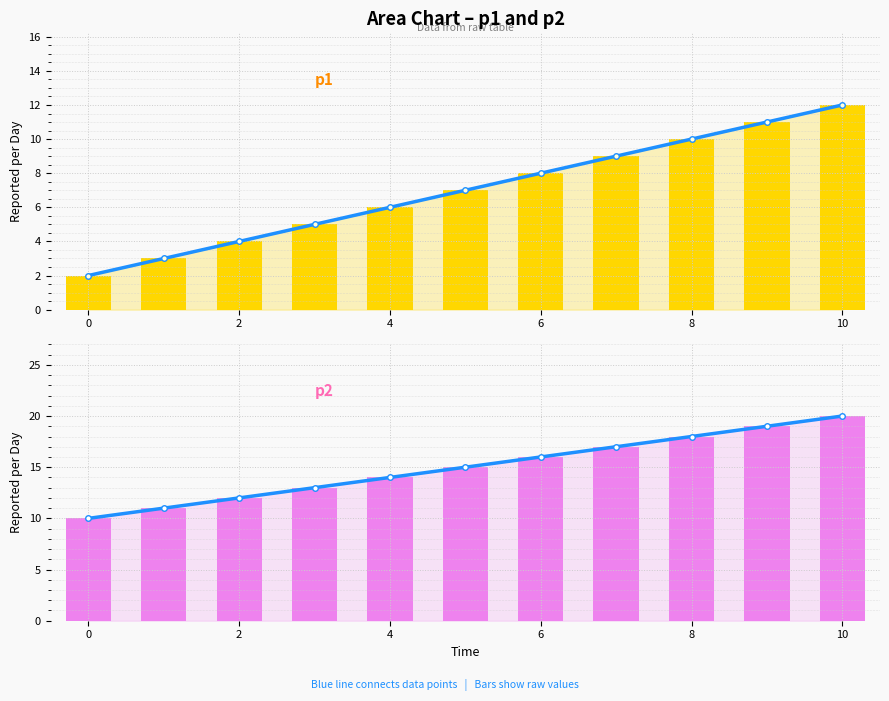

What is the sum of all p1 values?

77